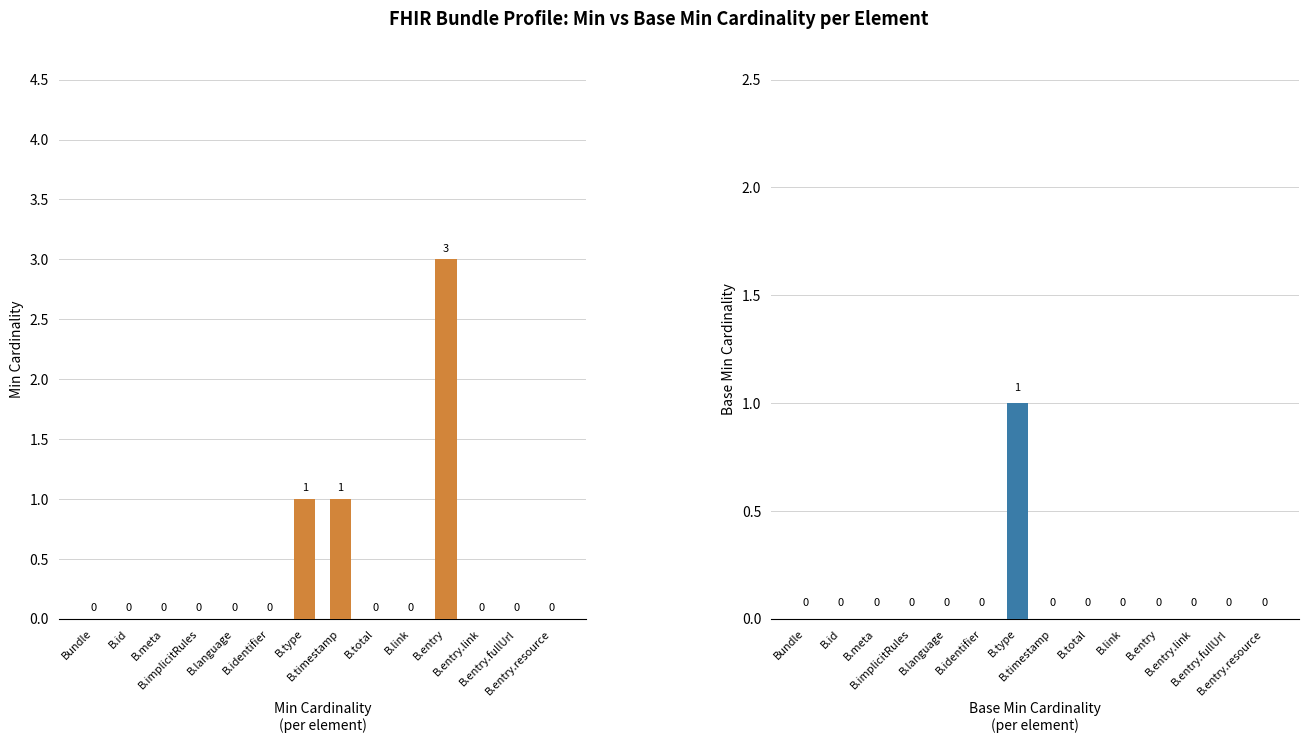

At how many categories does at least one series exceed 0?

3